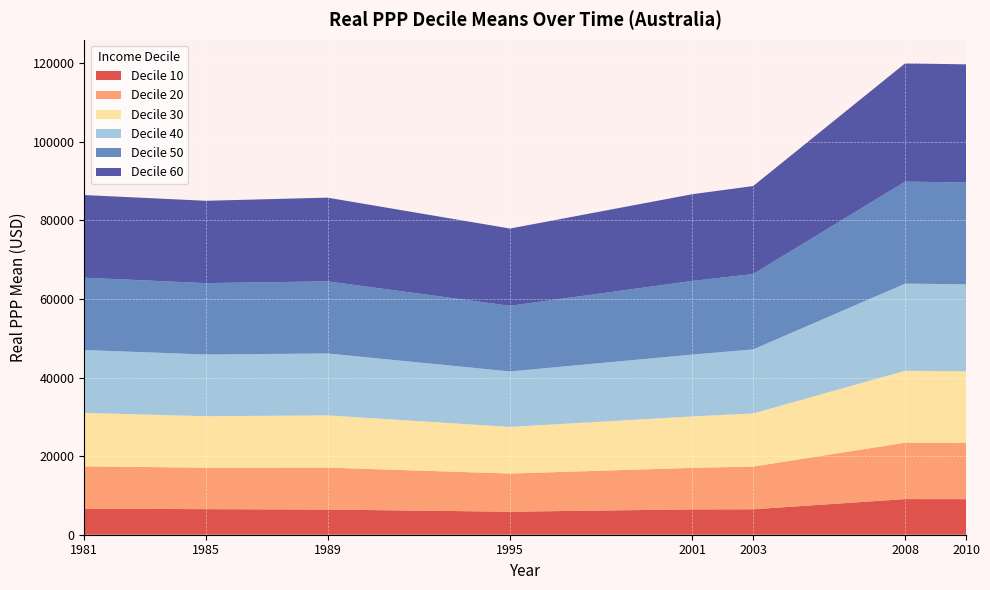

What is the total value across all series at 2008?

119963.1